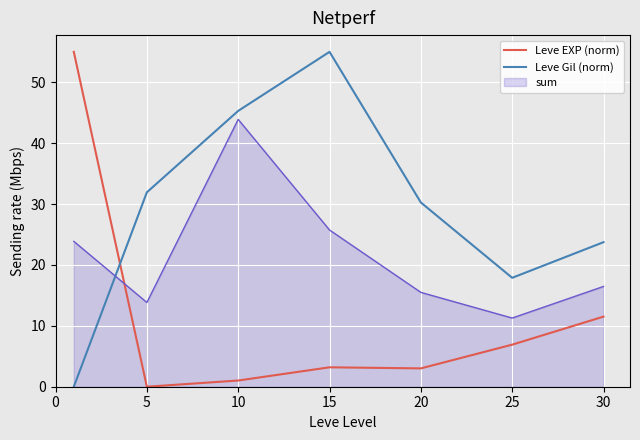

How many positive values does the Leve EXP (norm) series have?

6